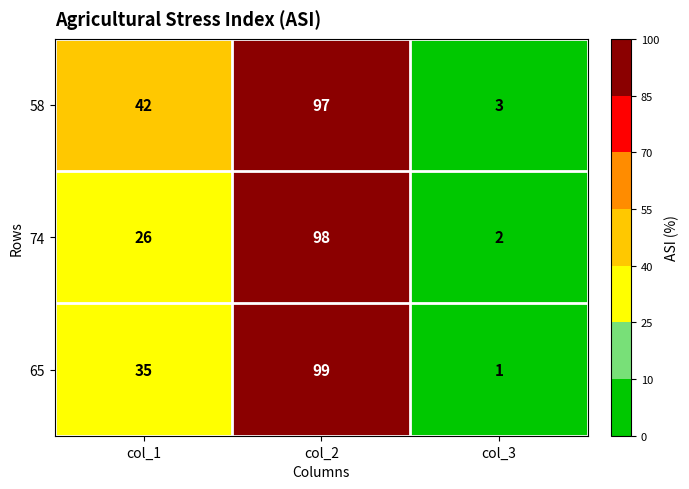

Reading left to right, transcribe all the data shown in this chart.

58: col_1=42	col_2=97	col_3=3
74: col_1=26	col_2=98	col_3=2
65: col_1=35	col_2=99	col_3=1